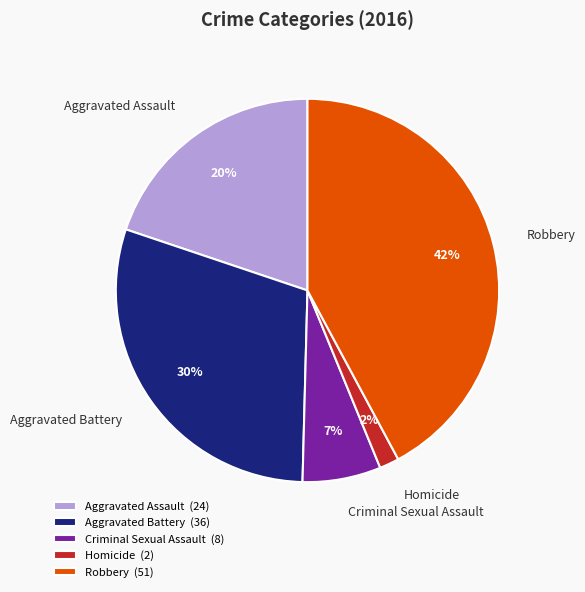

How many segments does this pie chart have?

5